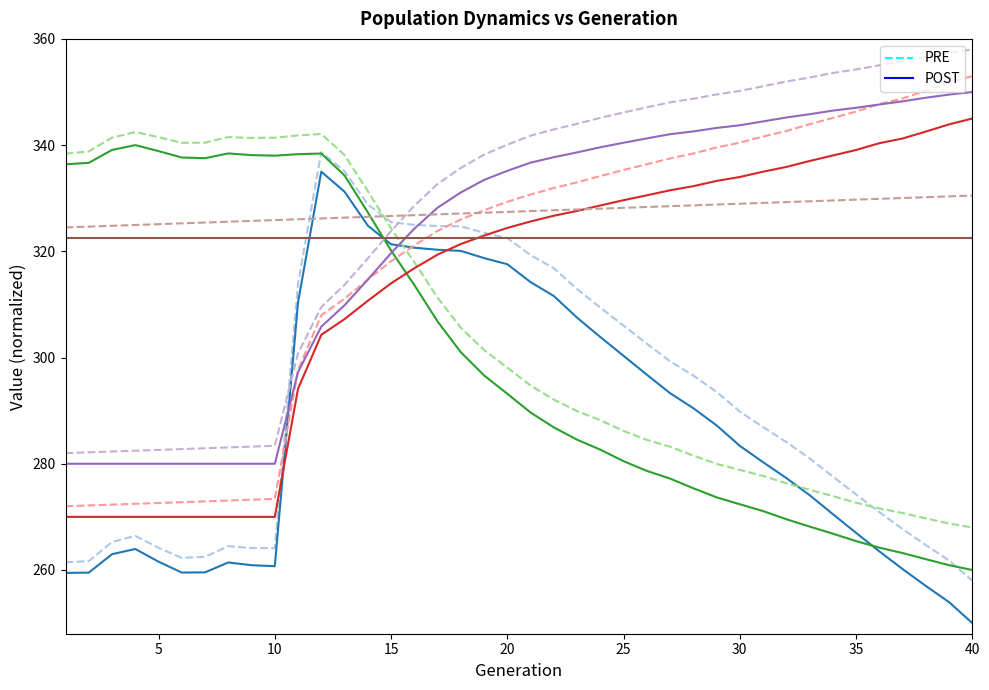

The rate_dr series shows 556.6 at 31. True or false?

False